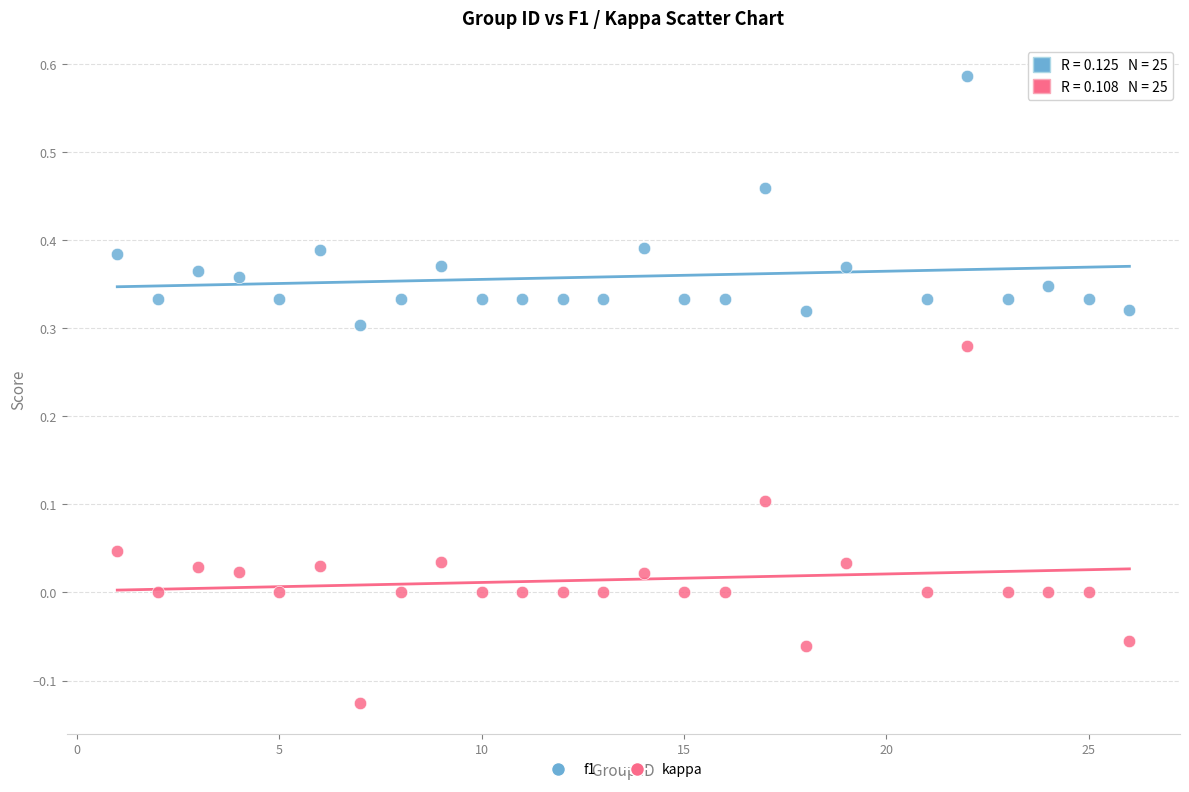

Which series reaches the minimum Y coordinate?

kappa